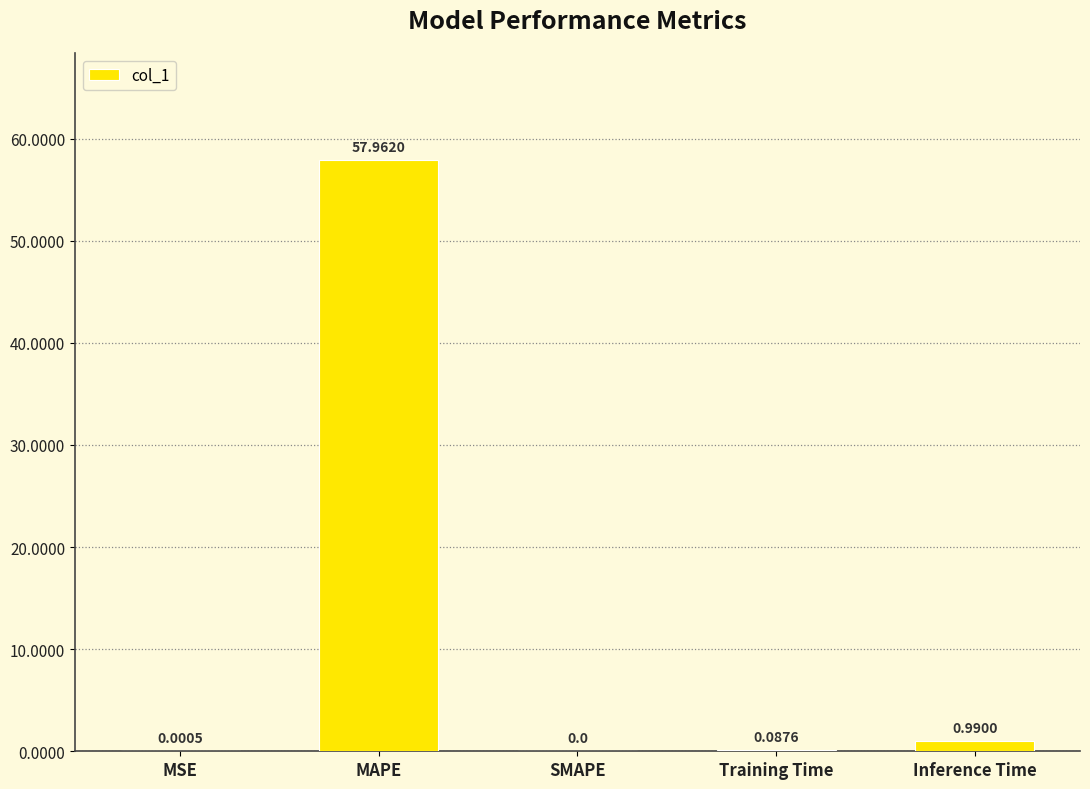

True or false: the data shows 0.0 at SMAPE.

True